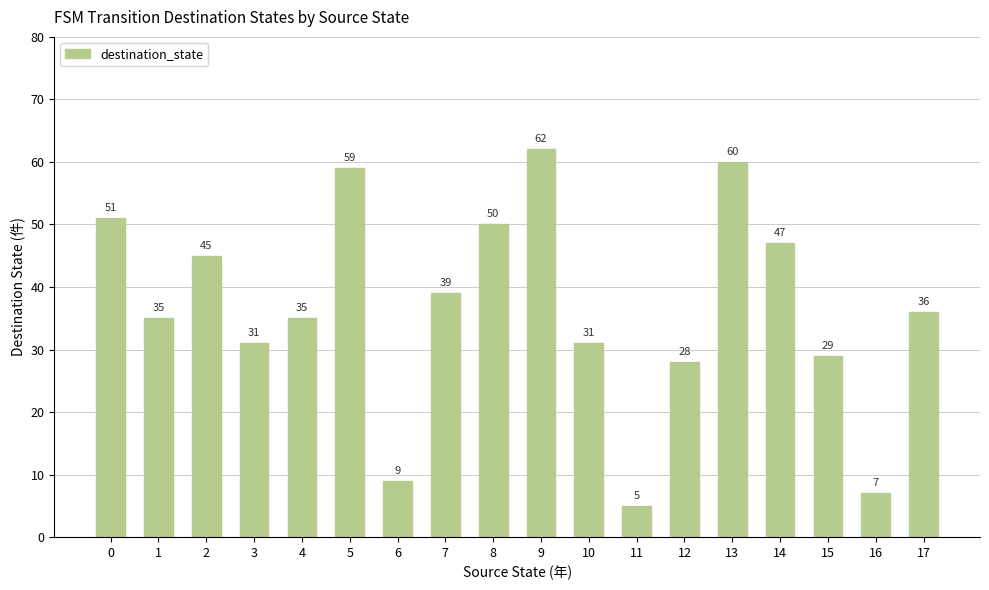

What is the value of the 11th bar from the left?

31